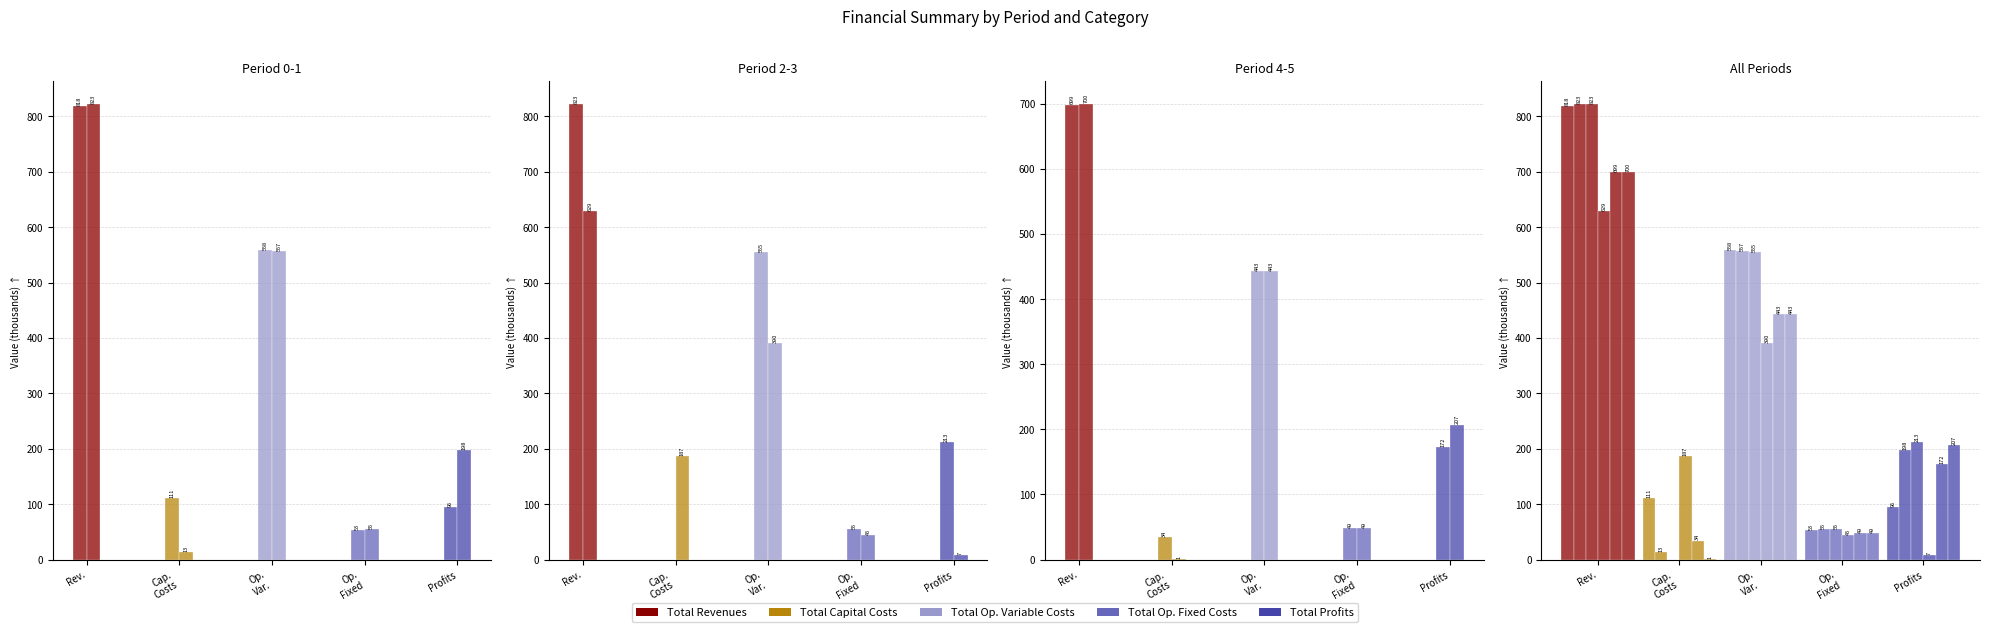

Which category has the lowest value in the Period 2 series?

Cap.
Costs